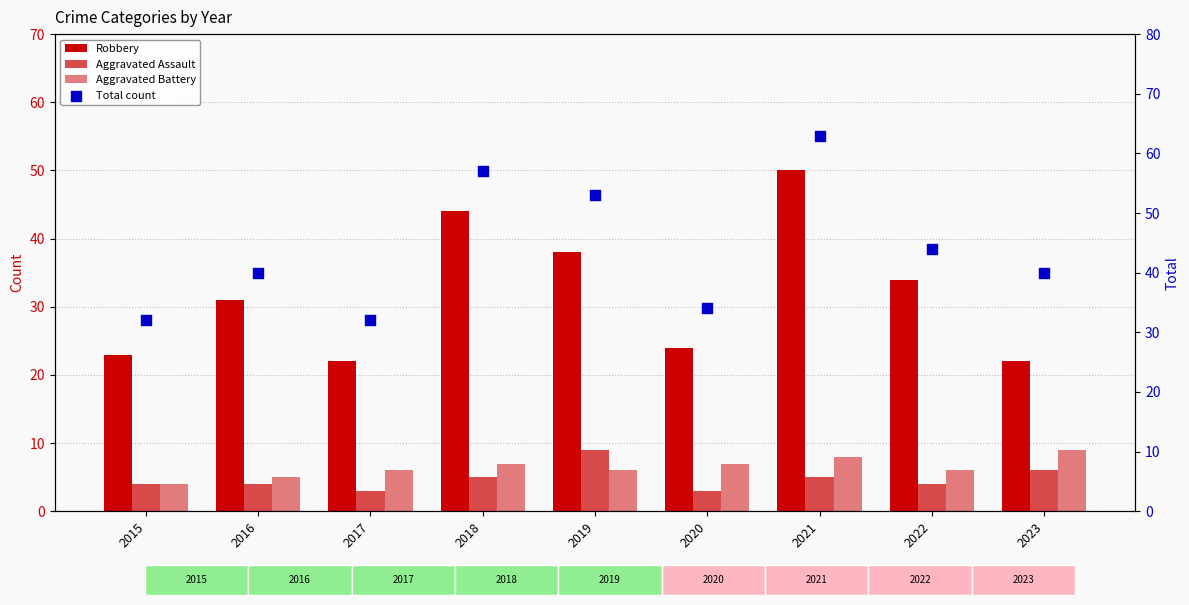

What are all the series names shown in the legend?

Robbery, Aggravated Assault, Aggravated Battery, Total count